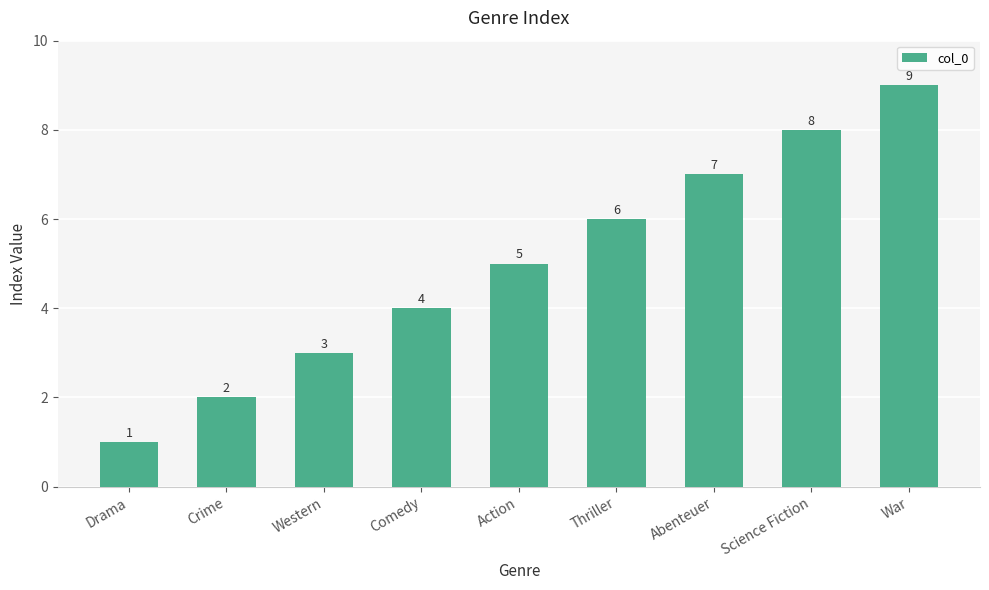

Where is the data nearest to the value 5?

Action